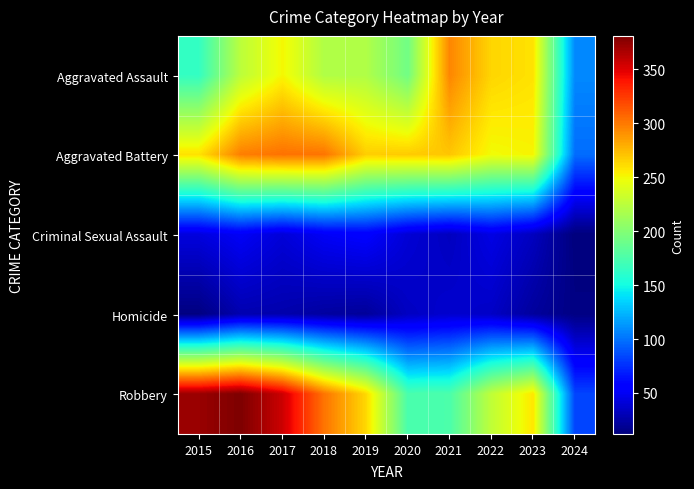

What is the total value across all series at 2018?

898